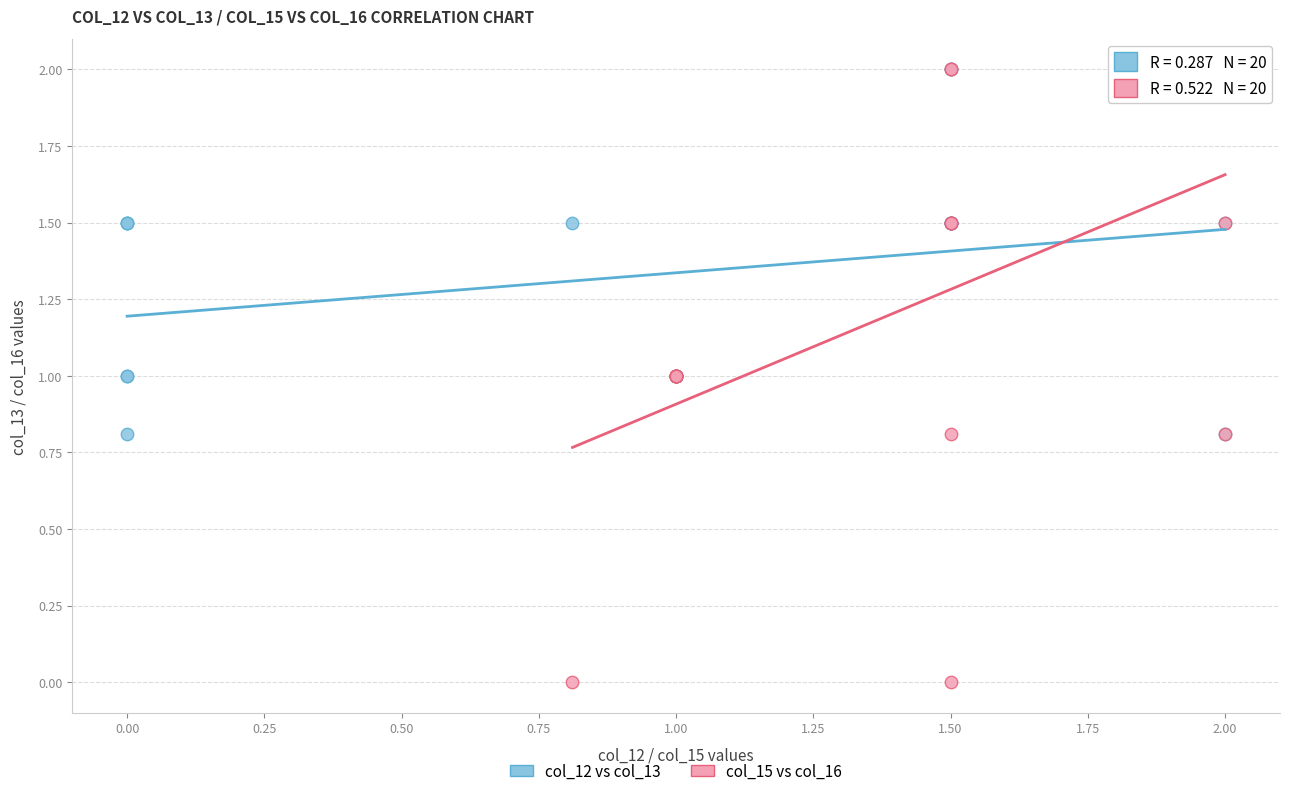

Which series contains the lowest Y value?

col_15 vs col_16